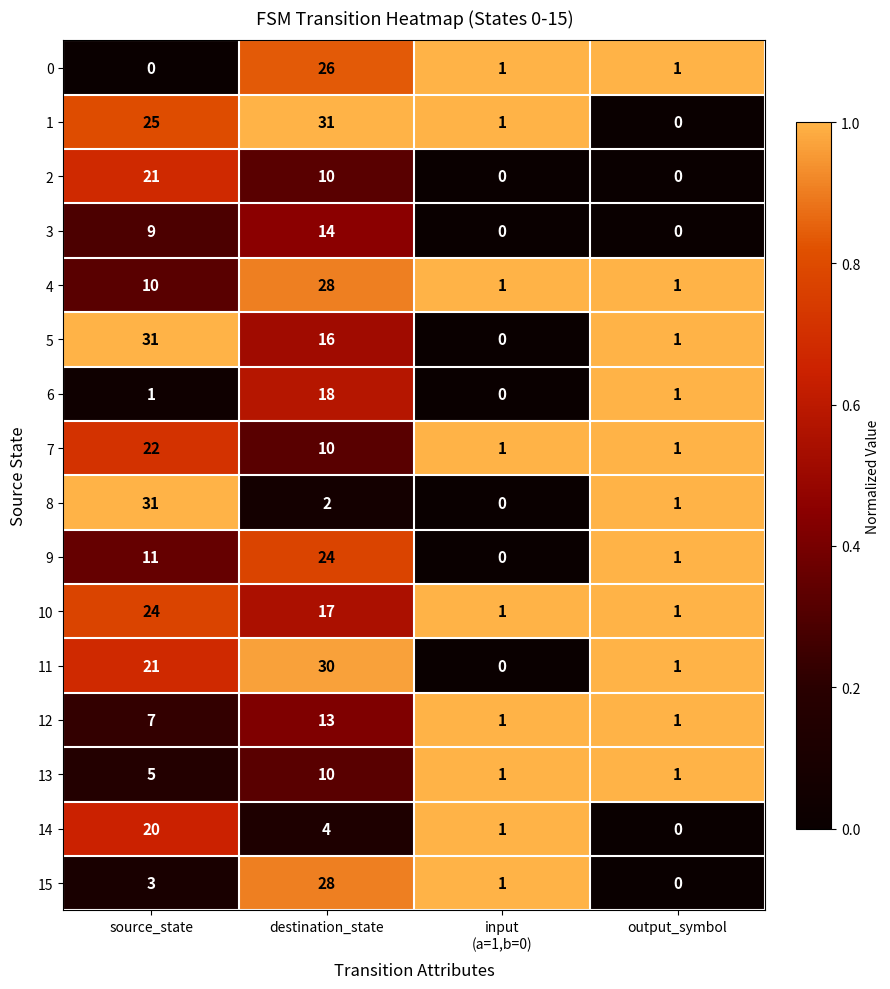

What is the greatest value displayed?

31